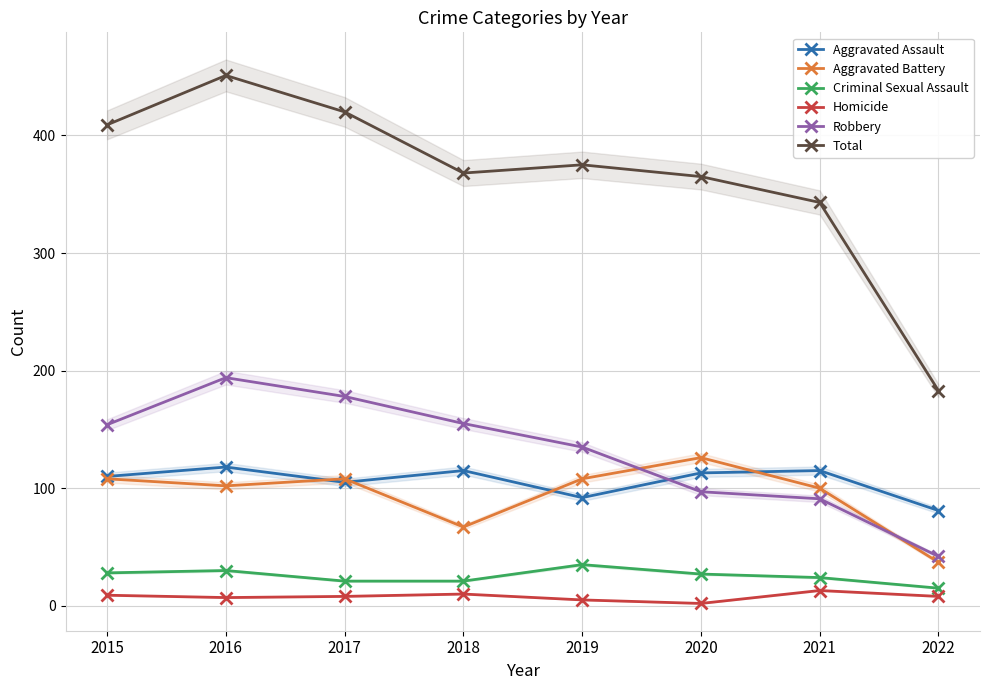

At how many categories does at least one series exceed 44?

8